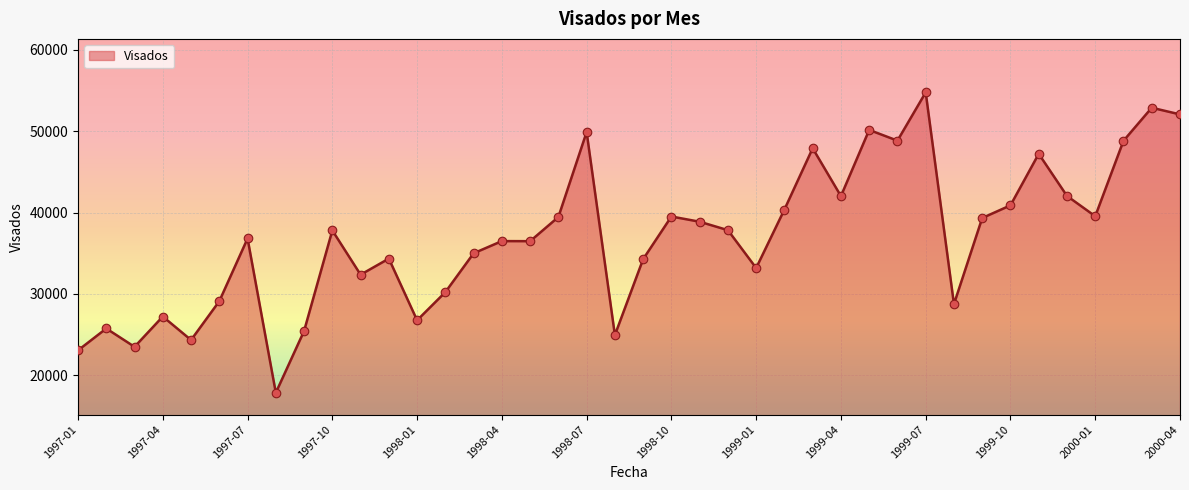

What is the greatest value displayed?

54765